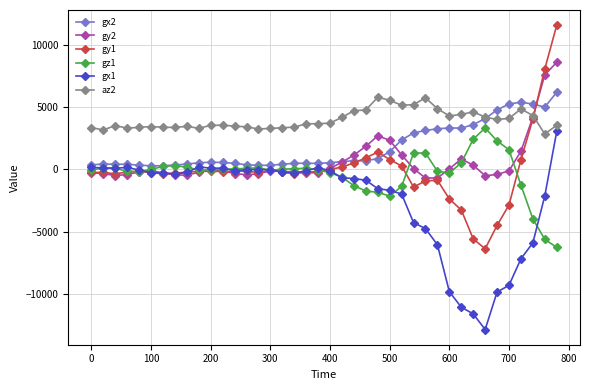

Which series has the largest range (max minus min)?

gy1